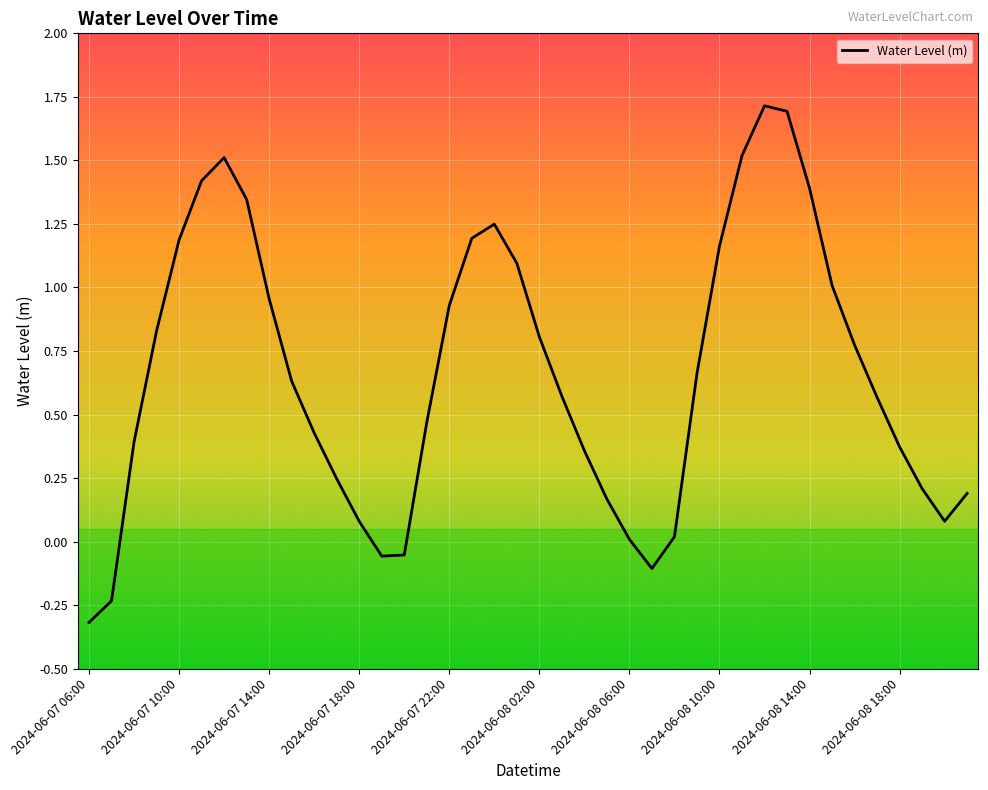

What is the maximum value shown in the chart?

1.7